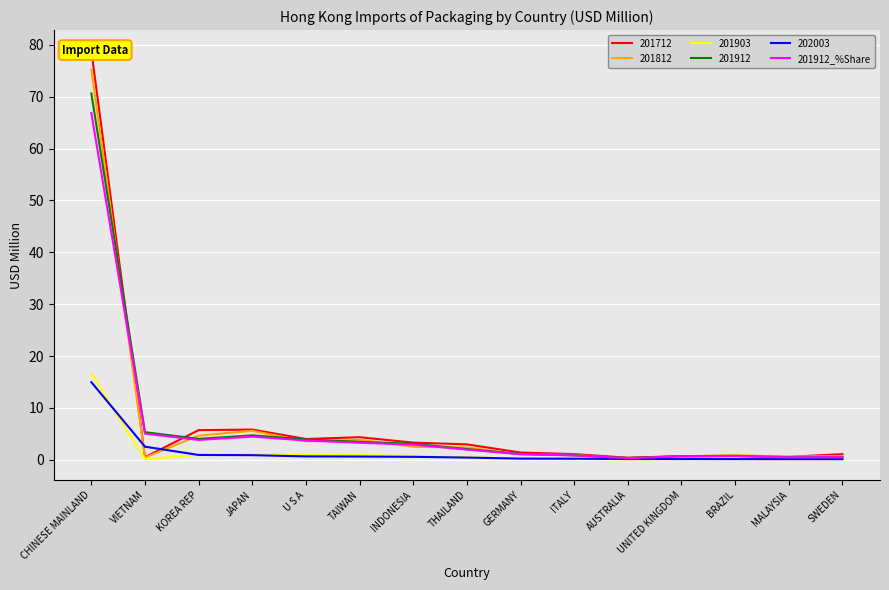

What is the change in value from TAIWAN to BRAZIL?

-2.6